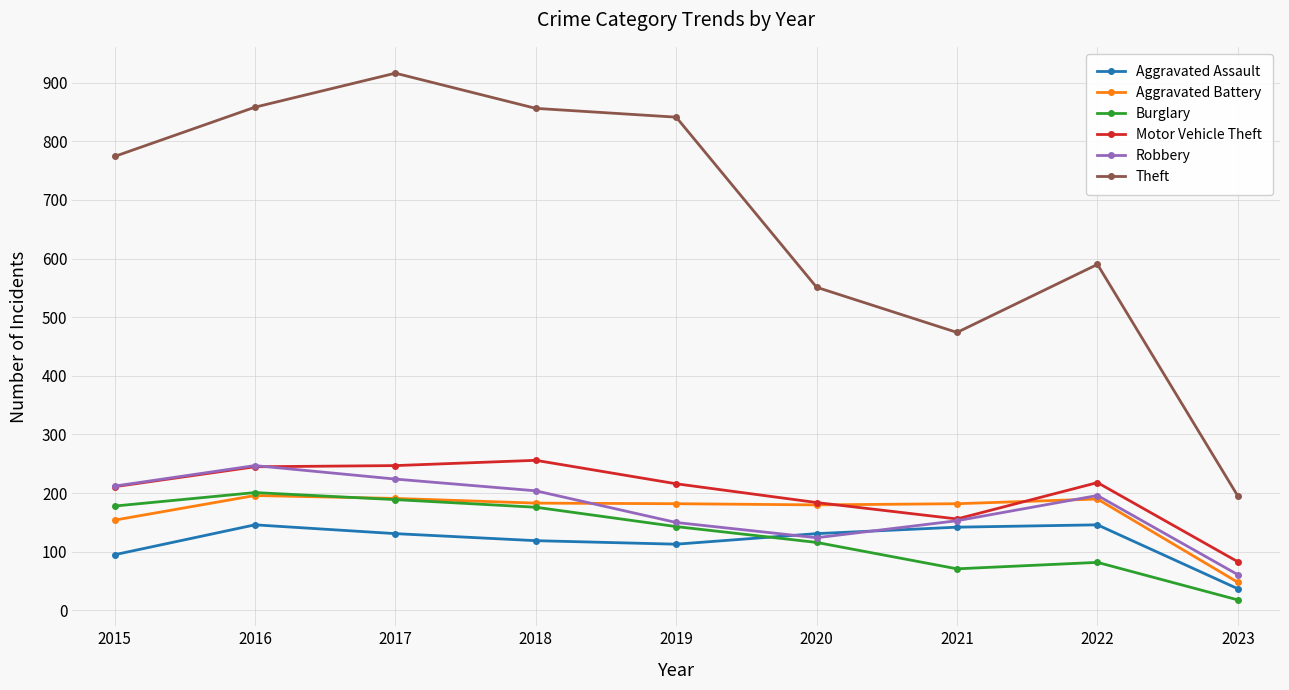

Which series has the largest range (max minus min)?

Theft